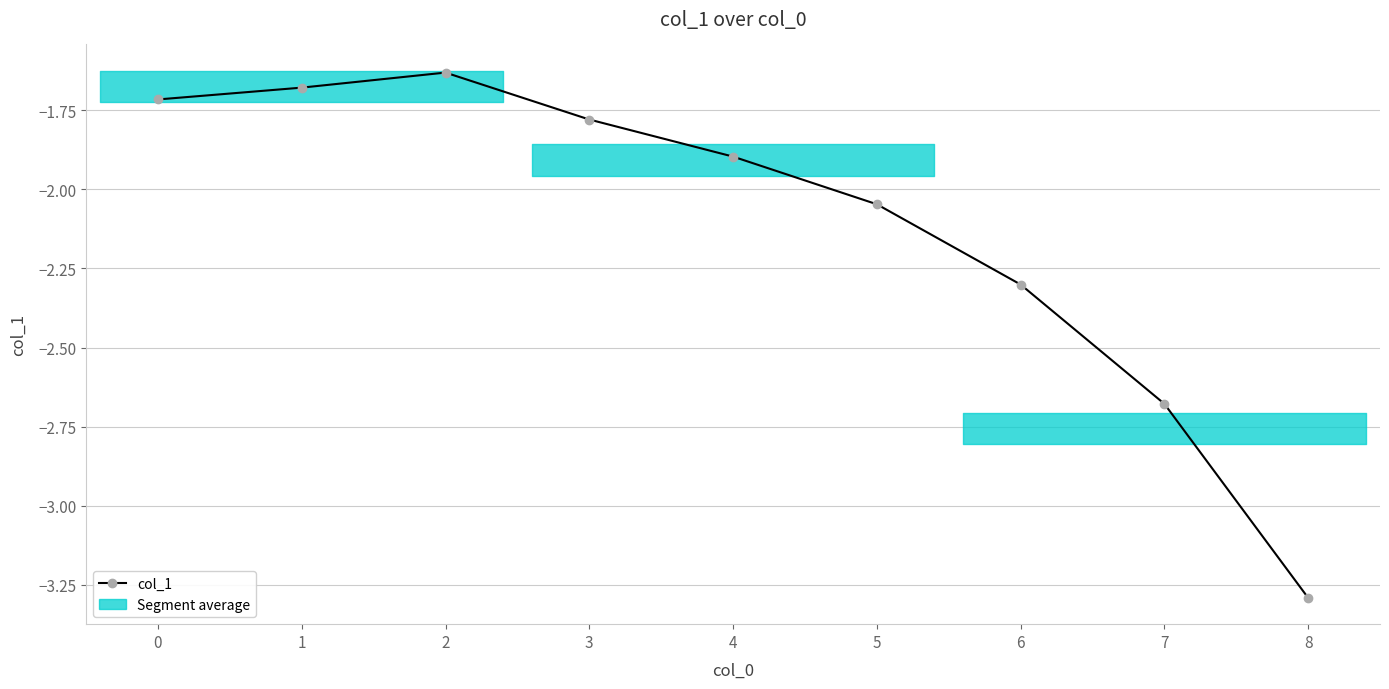

List the labels in order of value, largest first.

2, 1, 0, 3, 4, 5, 6, 7, 8